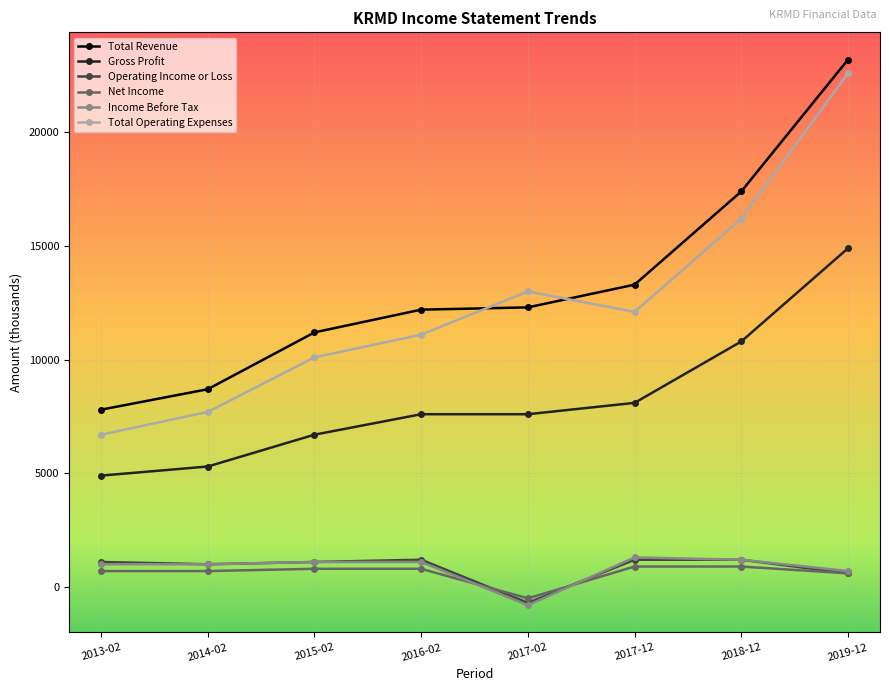

True or false: Total Revenue has more than 1 interior local peaks.

False